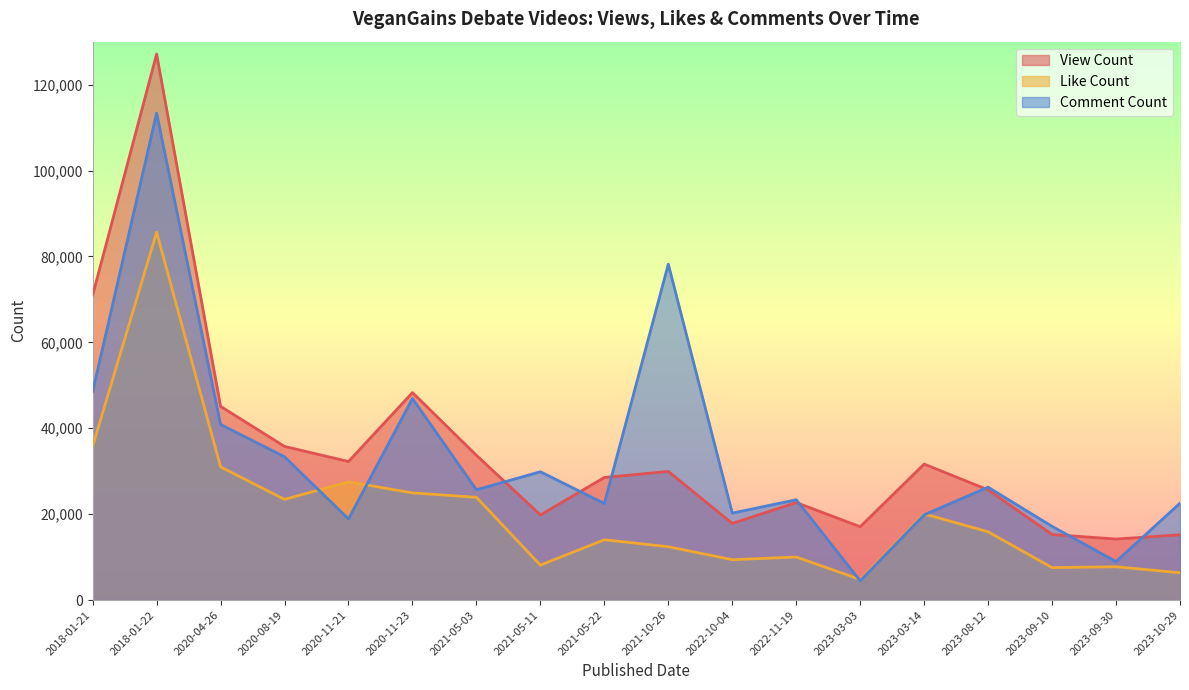

How many intersections are there between CommentCount and LikeCount?

4